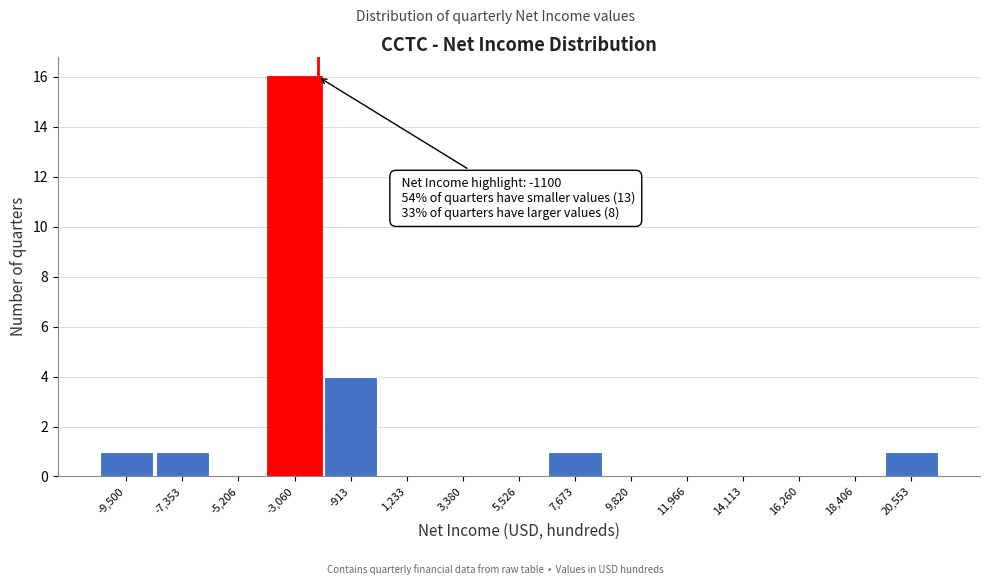

Reading right to left, transcribe all the data shown in this chart.

20,553=1	18,406=0	16,260=0	14,113=0	11,966=0	9,820=0	7,673=1	5,526=0	3,380=0	1,233=0	-913=4	-3,060=16	-5,206=0	-7,353=1	-9,500=1